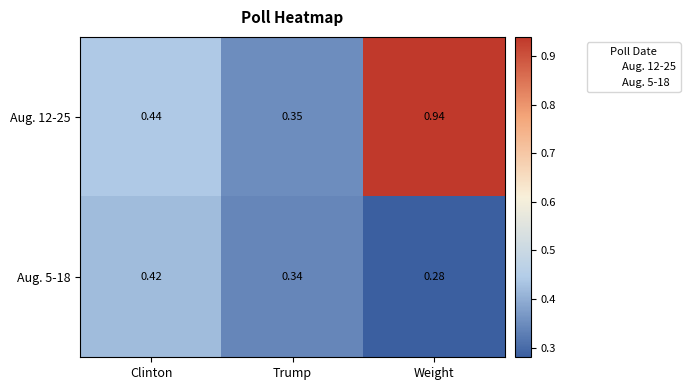

How many categories are shown in the chart?

3